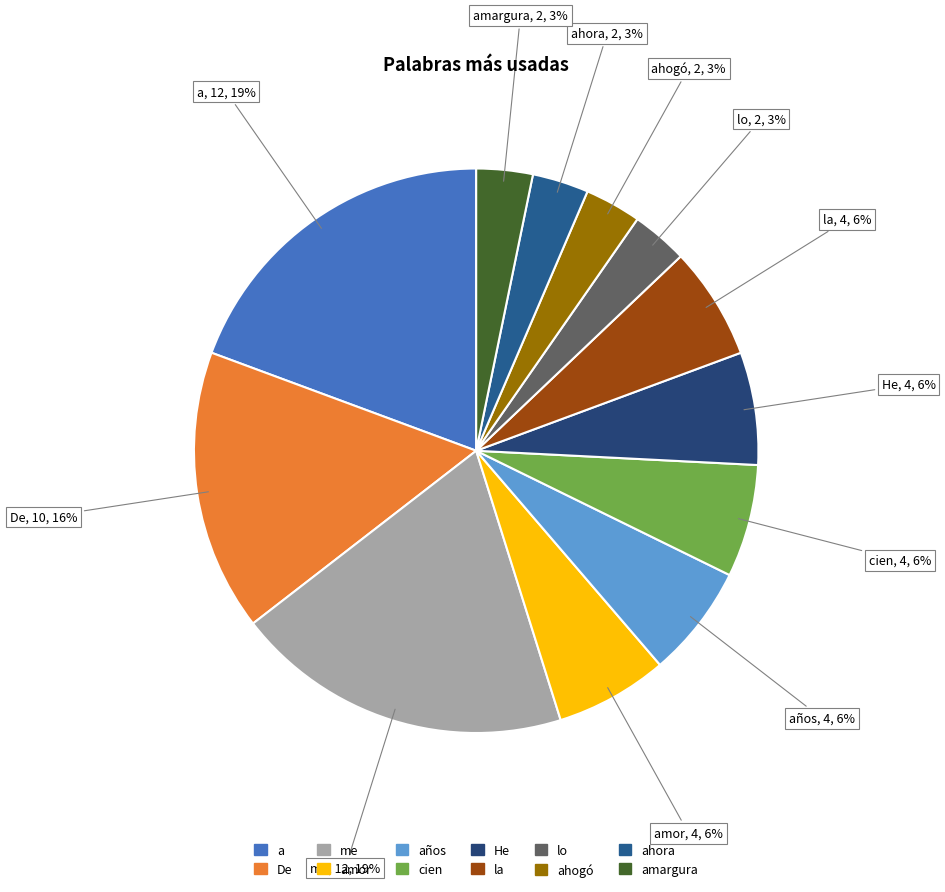

Count the number of slices in the pie.

12